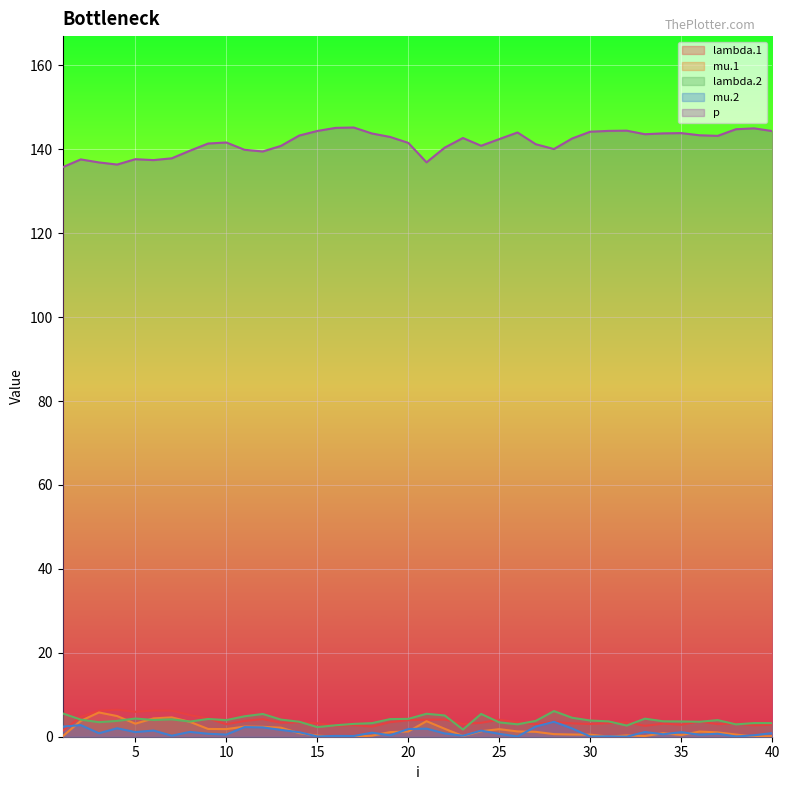

Reading left to right, extract all data points from this chart.

lambda.1: 1=1.4	2=4.7	3=6.2	4=6.4	5=5.9	6=6.2	7=6.2	8=5.1	9=4.3	10=3.0	11=3.7	12=4.2	13=3.3	14=3.4	15=3.2	16=2.6	17=2.8	18=2.4	19=3.5	20=3.9	21=4.1	22=4.1	23=3.0	24=3.3	25=4.1	26=3.5	27=3.0	28=3.5	29=3.2	30=3.0	31=3.2	32=3.4	33=2.6	34=3.1	35=2.9	36=3.6	37=3.0	38=3.1	39=2.7	40=2.9
mu.1: 1=0.1	2=3.8	3=5.8	4=4.9	5=3.1	6=4.4	7=4.6	8=3.5	9=1.9	10=1.8	11=2.4	12=2.4	13=2.2	14=0.9	15=0.3	16=0.0	17=0.0	18=0.2	19=1.1	20=1.2	21=3.7	22=1.9	23=0.2	24=1.3	25=1.8	26=1.3	27=1.2	28=0.6	29=0.5	30=0.5	31=0.0	32=0.3	33=0.2	34=0.8	35=0.4	36=1.2	37=1.0	38=0.5	39=0.0	40=0.1
lambda.2: 1=5.6	2=4.1	3=3.5	4=3.8	5=4.3	6=4.0	7=4.1	8=3.6	9=4.2	10=4.0	11=4.9	12=5.4	13=4.1	14=3.6	15=2.3	16=2.7	17=3.1	18=3.2	19=4.2	20=4.3	21=5.5	22=5.1	23=1.7	24=5.4	25=3.4	26=3.0	27=3.8	28=6.1	29=4.5	30=3.9	31=3.7	32=2.7	33=4.3	34=3.7	35=3.6	36=3.6	37=4.0	38=2.9	39=3.3	40=3.2
mu.2: 1=2.4	2=2.8	3=0.8	4=2.0	5=1.1	6=1.5	7=0.2	8=1.2	9=0.7	10=0.5	11=2.3	12=2.2	13=1.6	14=1.1	15=0.1	16=0.2	17=0.2	18=1.0	19=0.3	20=1.8	21=1.9	22=0.8	23=0.2	24=1.4	25=0.7	26=0.1	27=2.4	28=3.6	29=2.0	30=0.0	31=0.1	32=0.0	33=1.1	34=0.6	35=1.1	36=0.5	37=0.7	38=0.1	39=0.4	40=0.9
p: 1=135.7	2=137.6	3=136.9	4=136.4	5=137.6	6=137.4	7=137.8	8=139.7	9=141.4	10=141.6	11=139.9	12=139.5	13=140.8	14=143.3	15=144.4	16=145.1	17=145.2	18=143.8	19=142.9	20=141.5	21=136.9	22=140.4	23=142.7	24=140.8	25=142.4	26=144.0	27=141.2	28=140.0	29=142.6	30=144.2	31=144.4	32=144.4	33=143.6	34=143.8	35=143.8	36=143.3	37=143.2	38=144.8	39=145.0	40=144.3